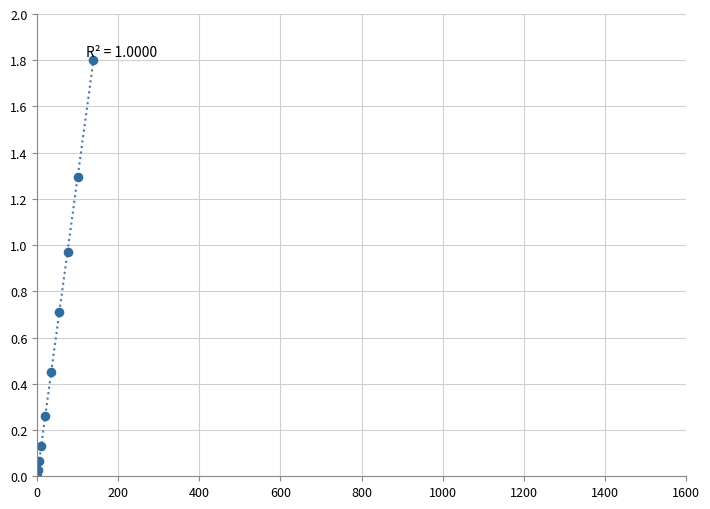

What is the range of X values (max minus min)?

139.0